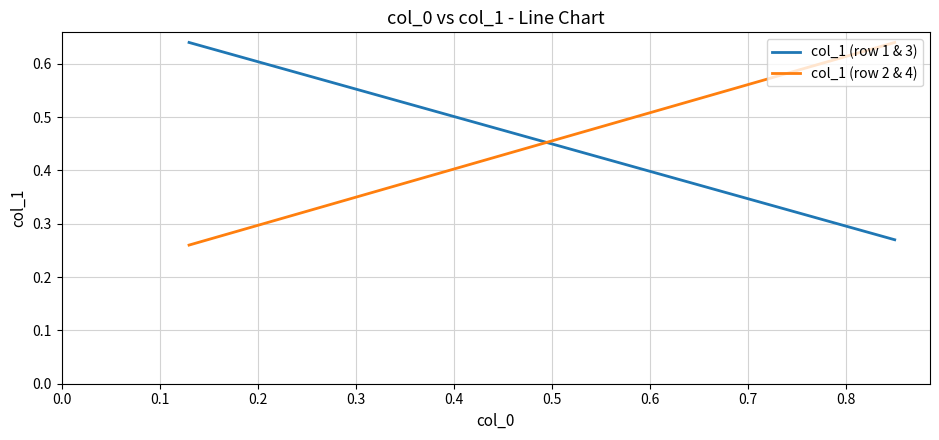

Rank the series by their maximum value, from lowest to highest.

col_1 (row 1 & 3), col_1 (row 2 & 4)